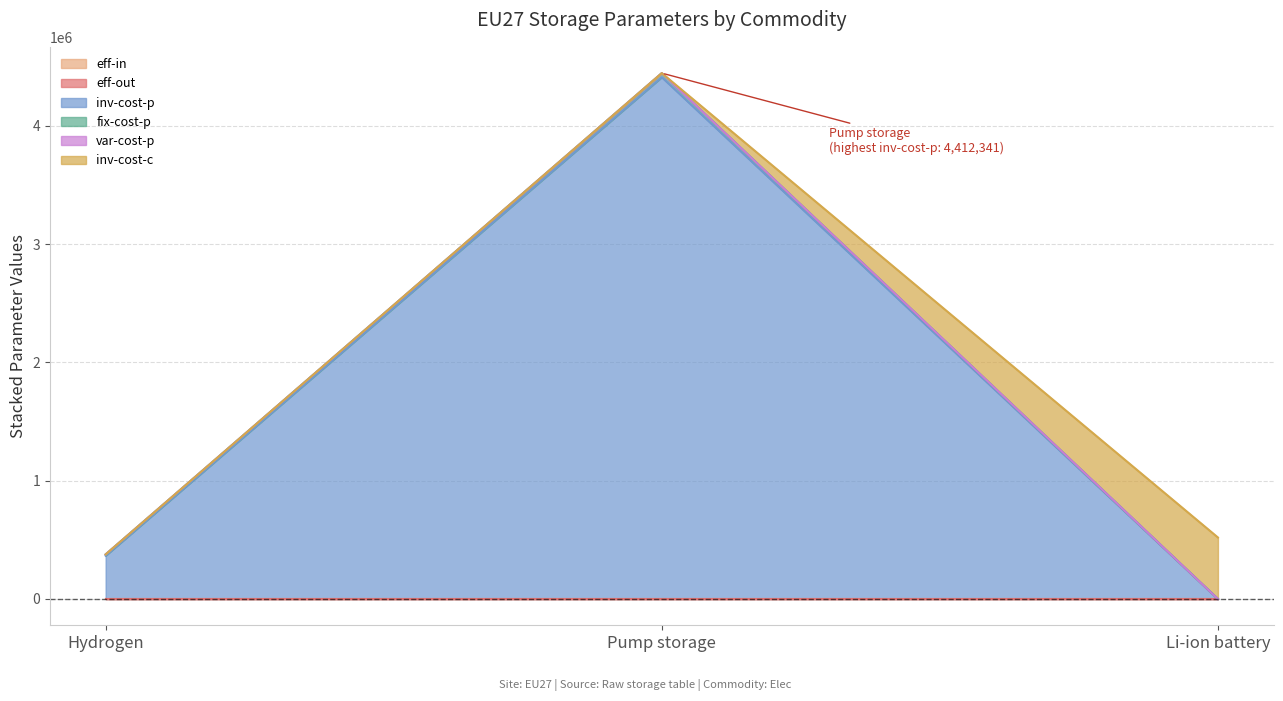

Does the chart have visible grid lines?

Yes